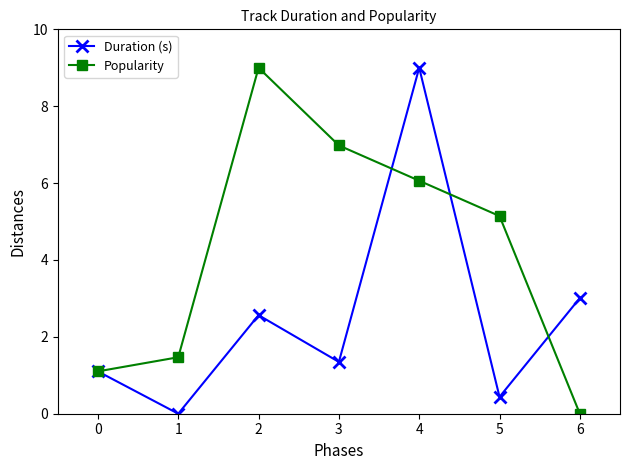

What is the sum of the Duration (s) values at 3 and 1?

1.3